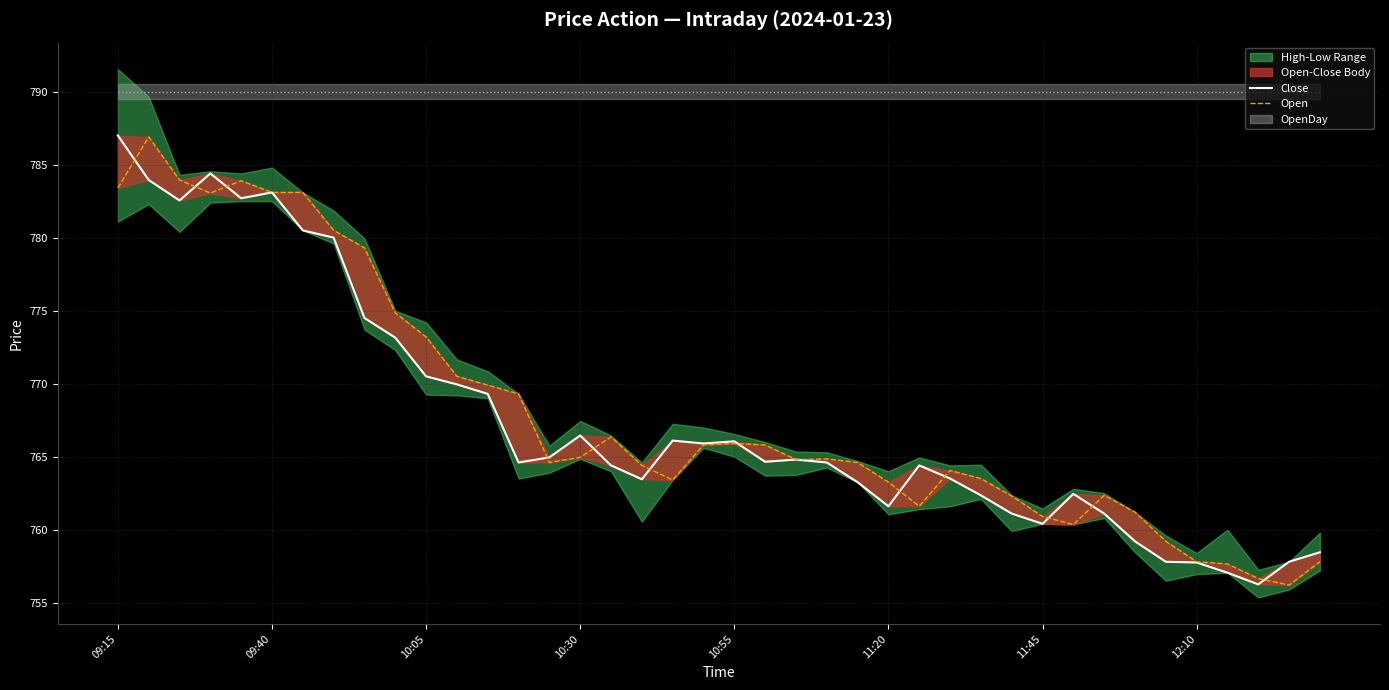

Where is Open nearest to the value 771?

11